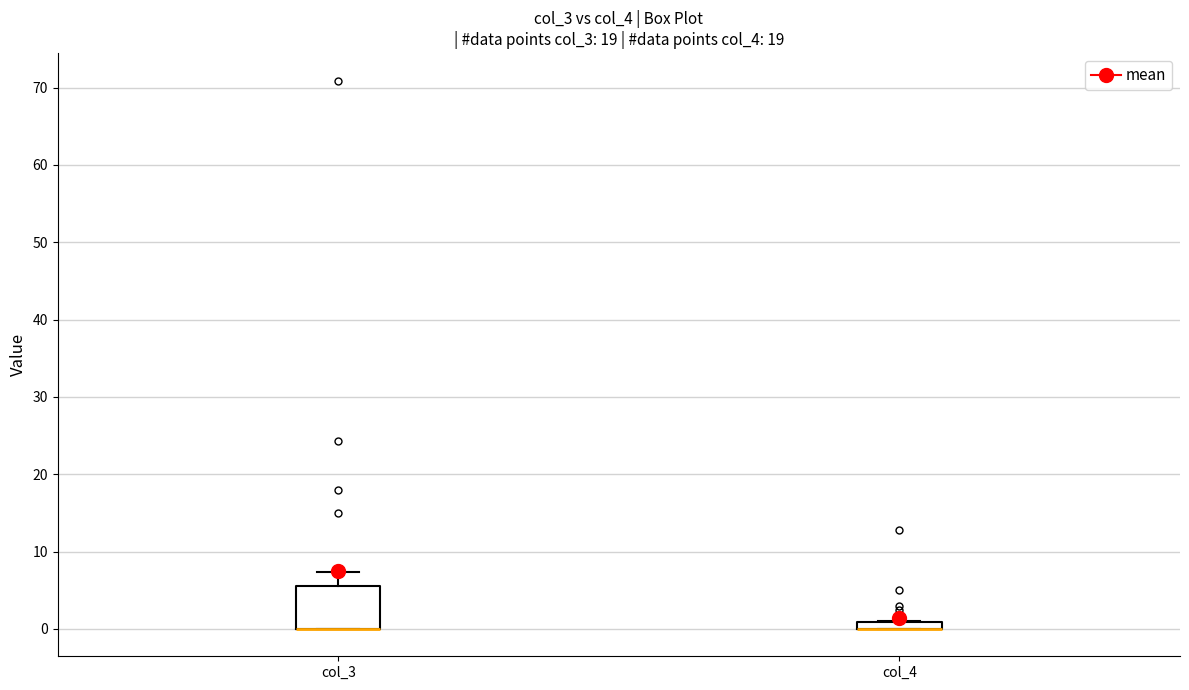

Where is the upper edge of the box for col_3 on the y-axis? The values are not printed on the chart, so give them approximately, as read against the axis.

6